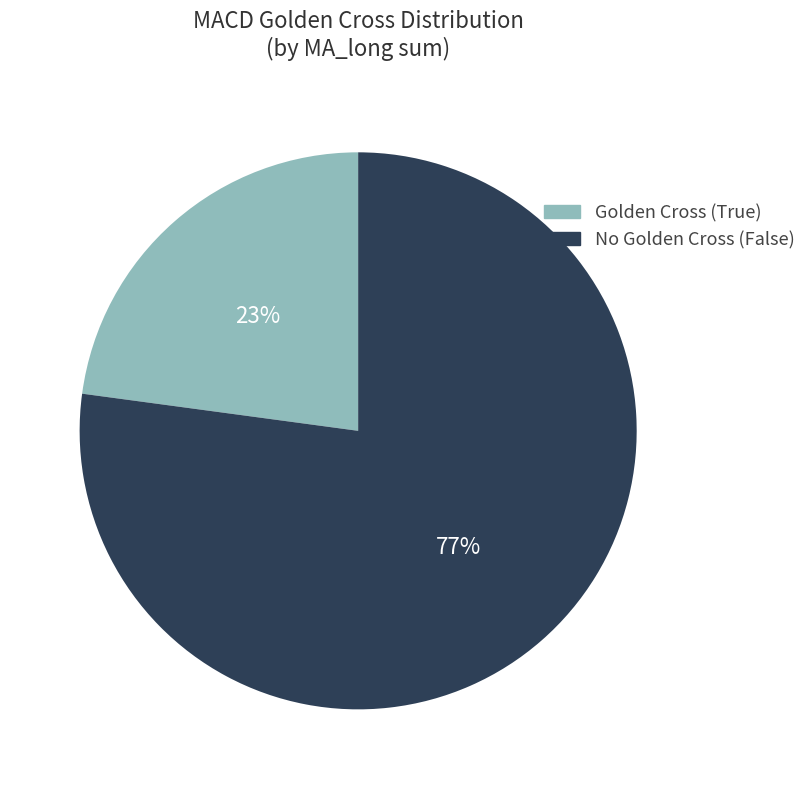

To the nearest percent, what is the difference between the largest and smallest slice percentages?

54%